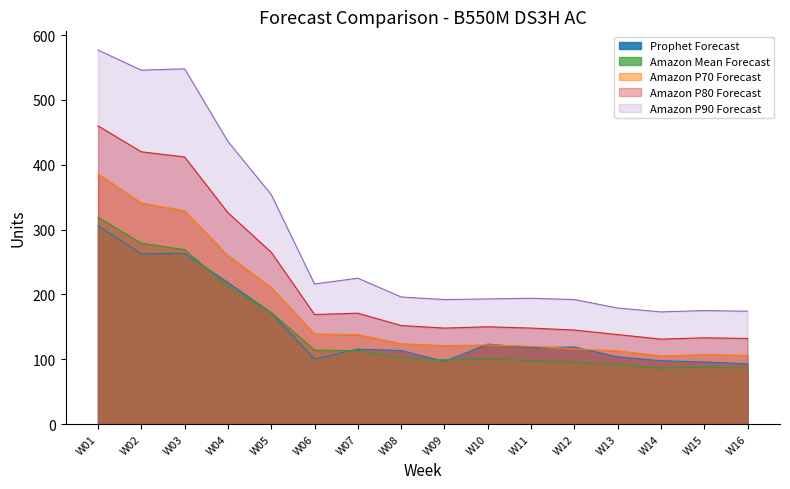

What is the maximum value for Amazon P90 Forecast?

577.0